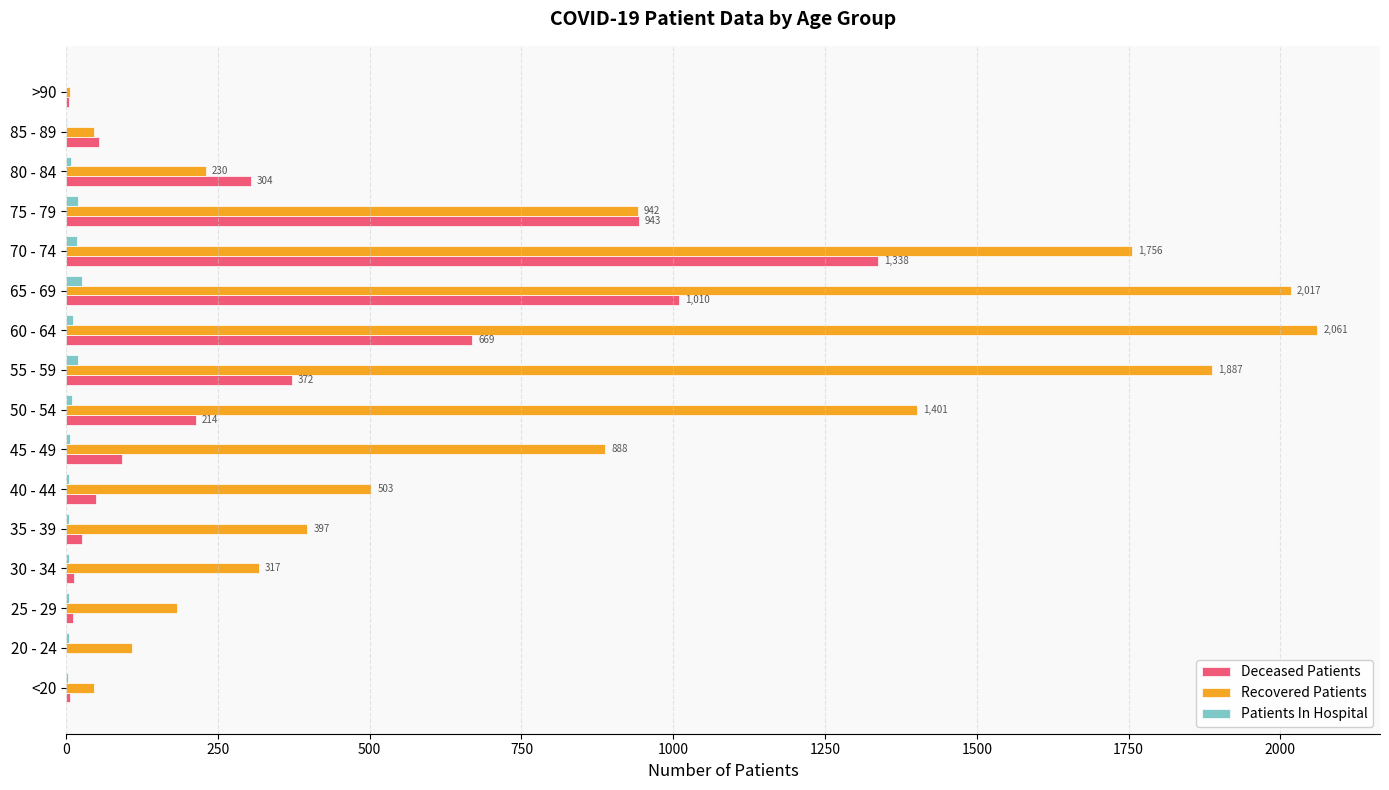

What is the greatest value displayed?

2061